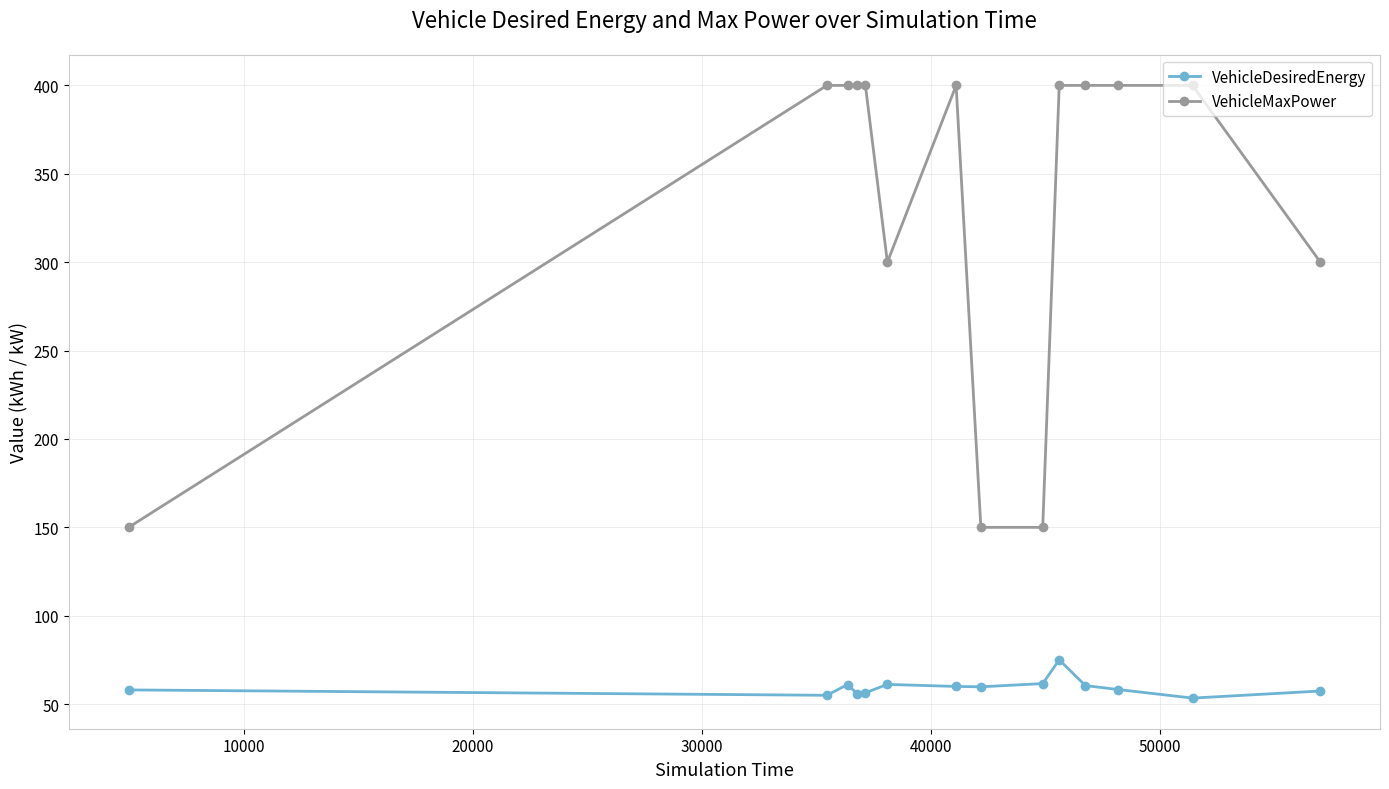

What is the difference between the maximum and minimum values in the VehicleDesiredEnergy series?

21.7